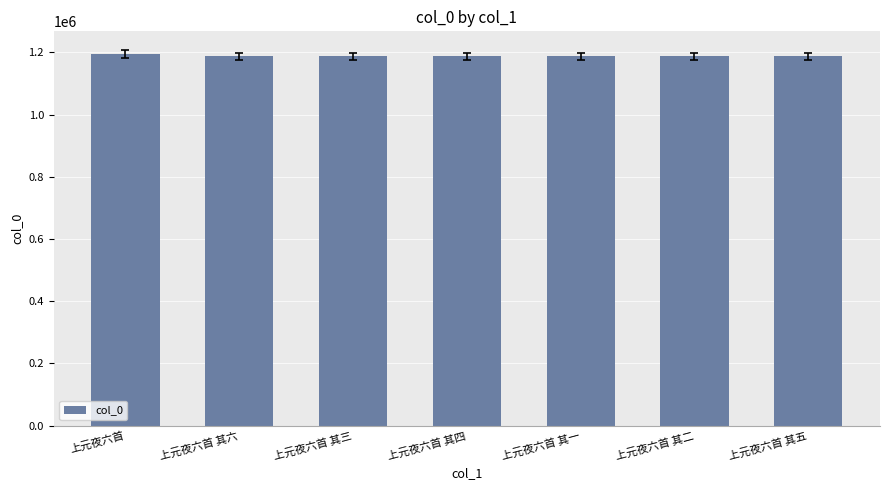

Are the bars horizontal?

No